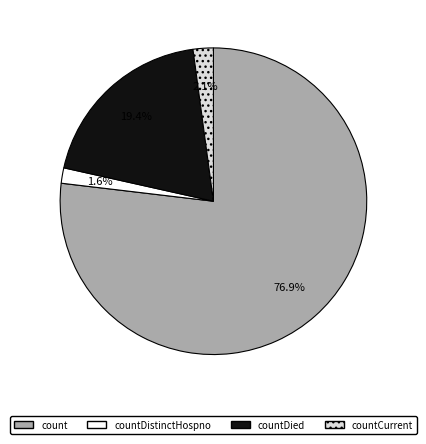

Does any single category account for the majority?

Yes